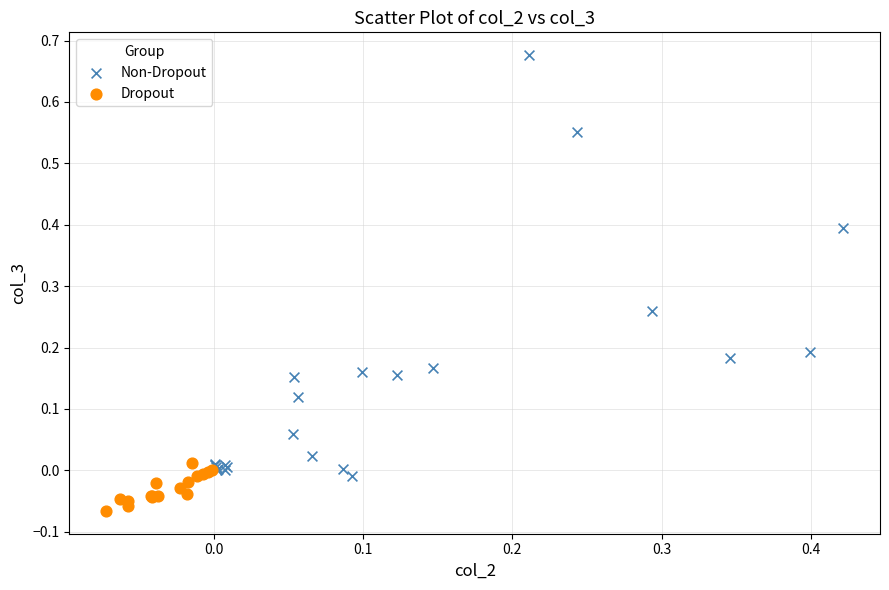

What are all the series names shown in the legend?

Non-Dropout, Dropout